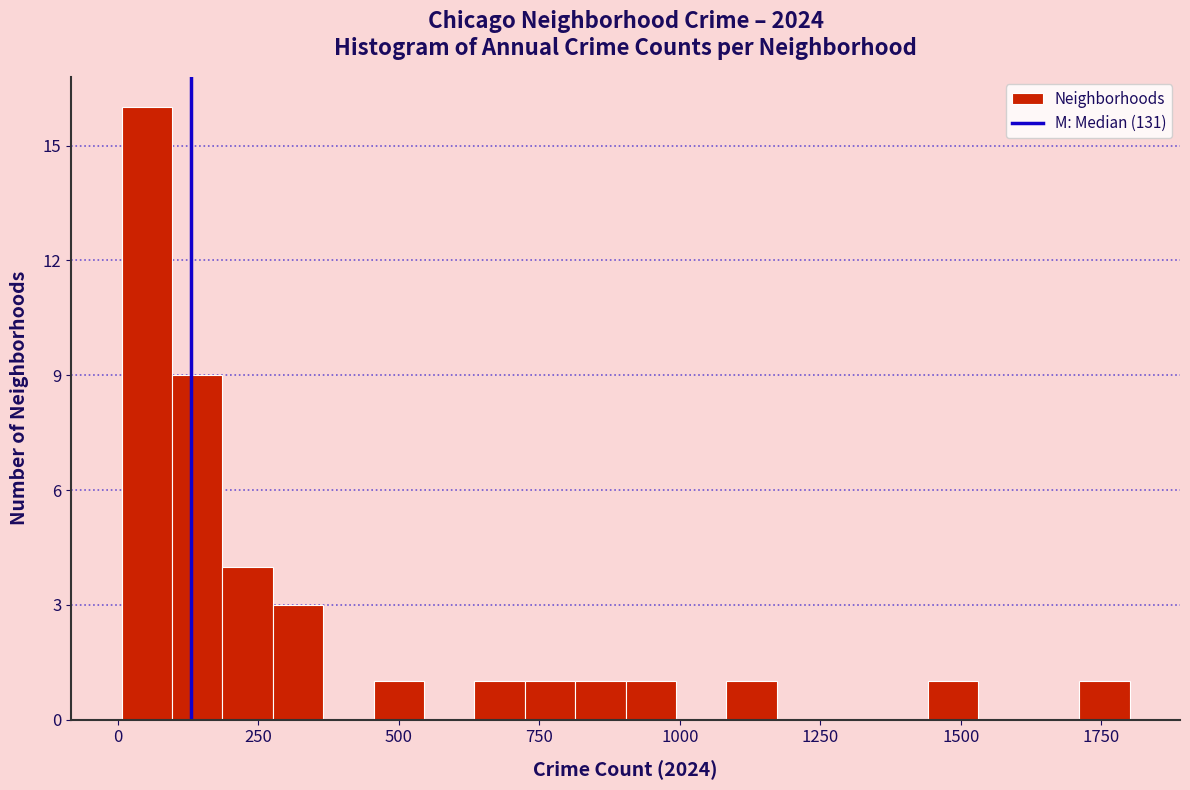

Read against the x-axis, roughly where is the centre of the tallest bar?

50